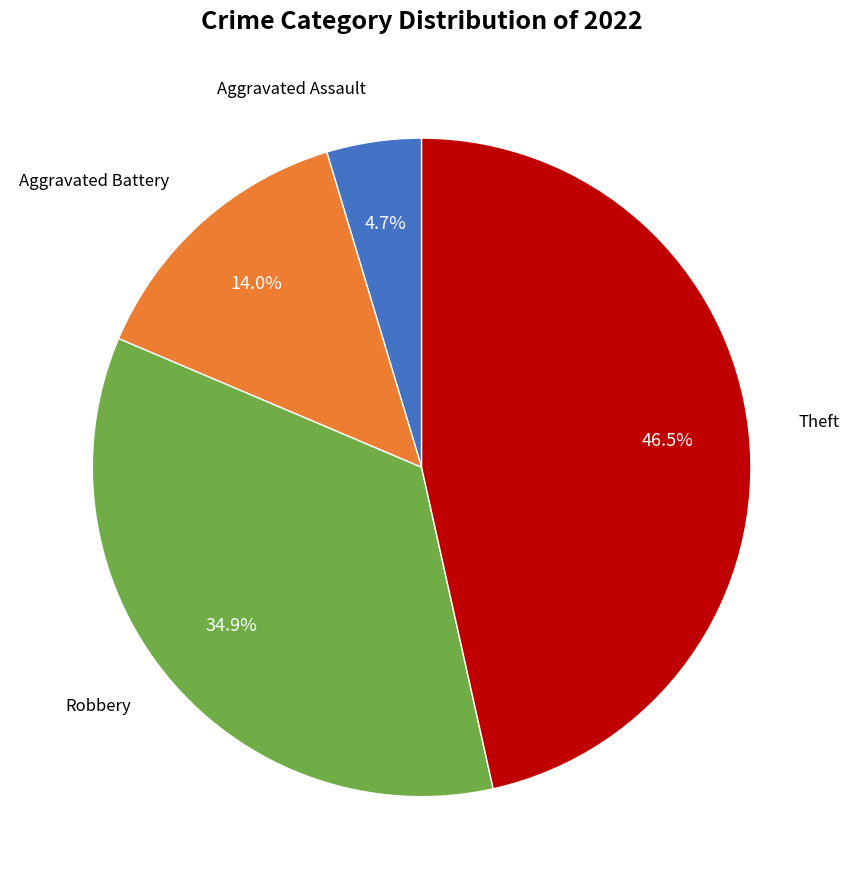

To the nearest percent, what is the difference between the largest and smallest slice percentages?

42%